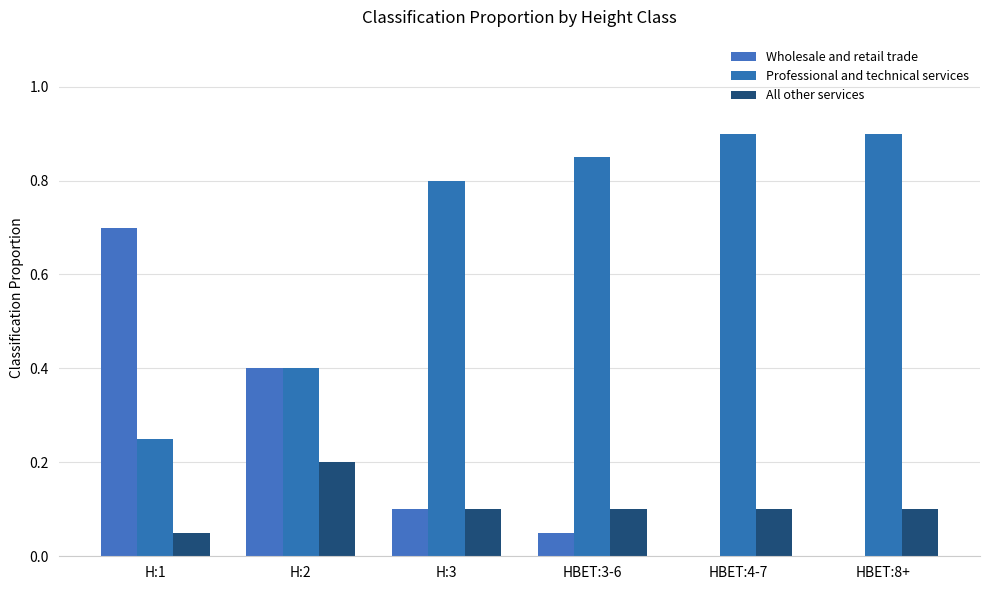

Count the number of data series in this chart.

3